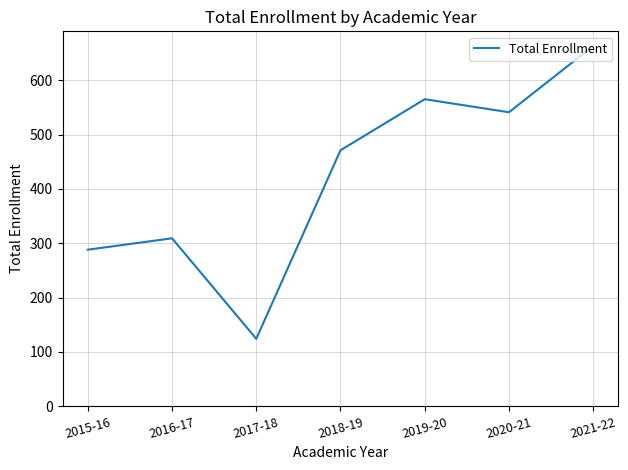

Count the number of data series in this chart.

1